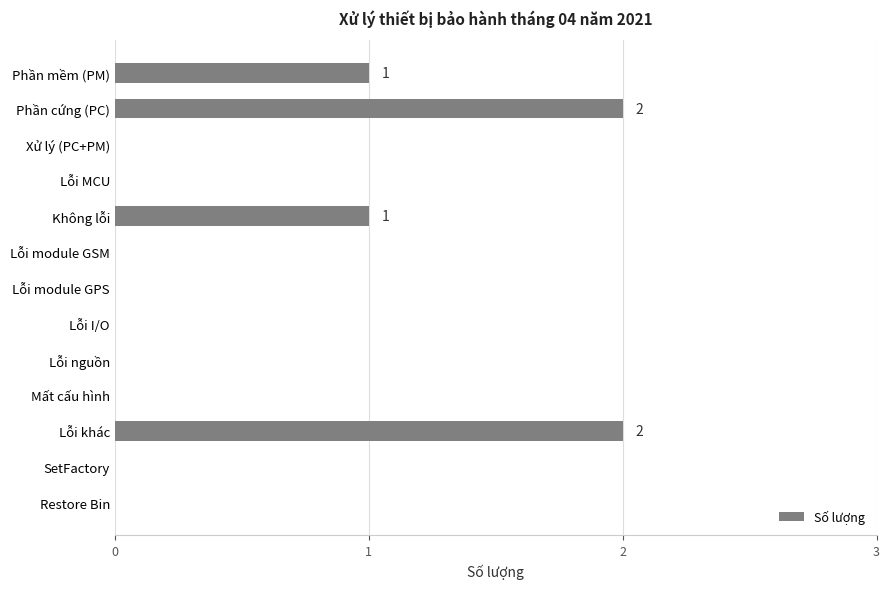

What is the sum of all values?

6